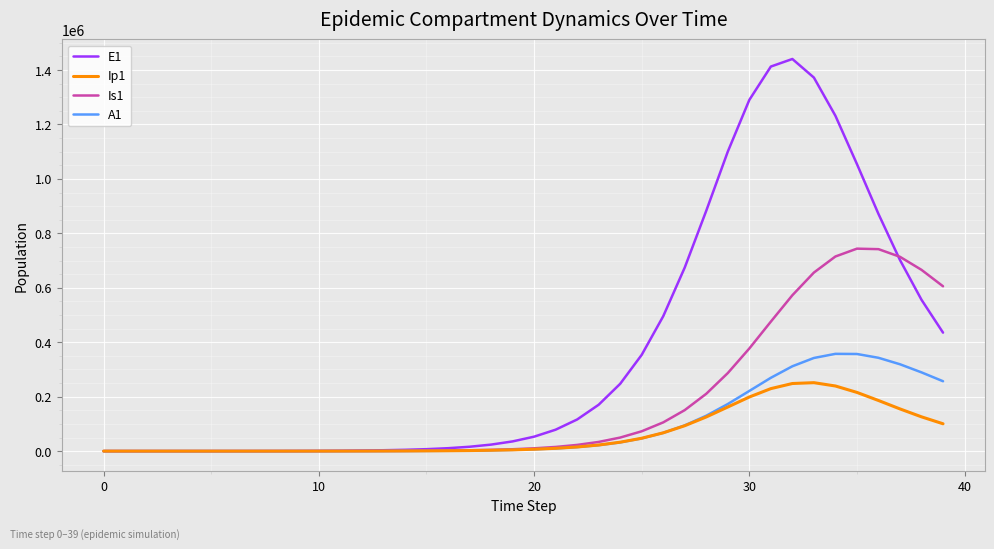

How many distinct data groups are displayed?

4